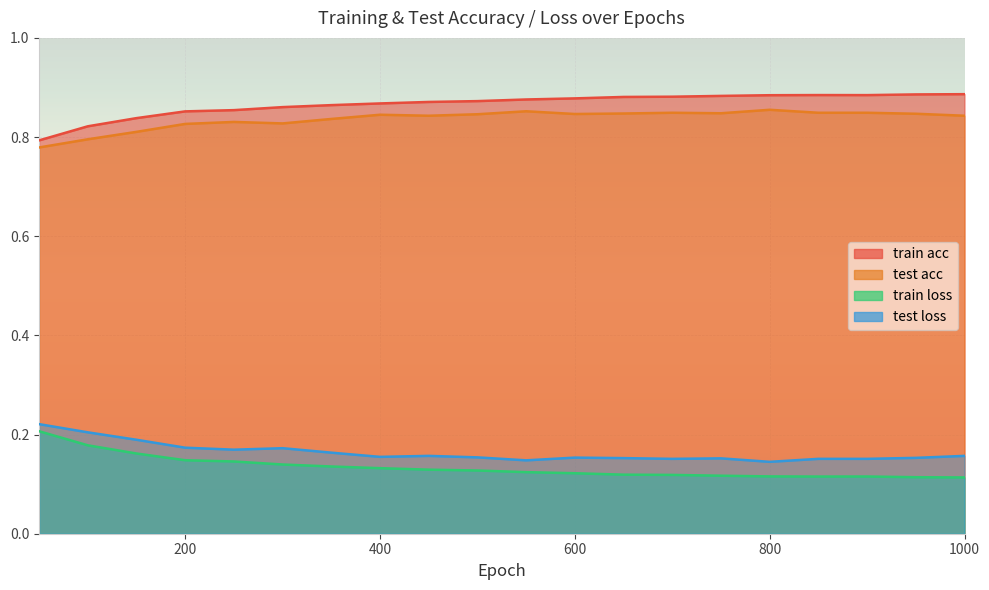

Between 100 and 850, which is larger?

850